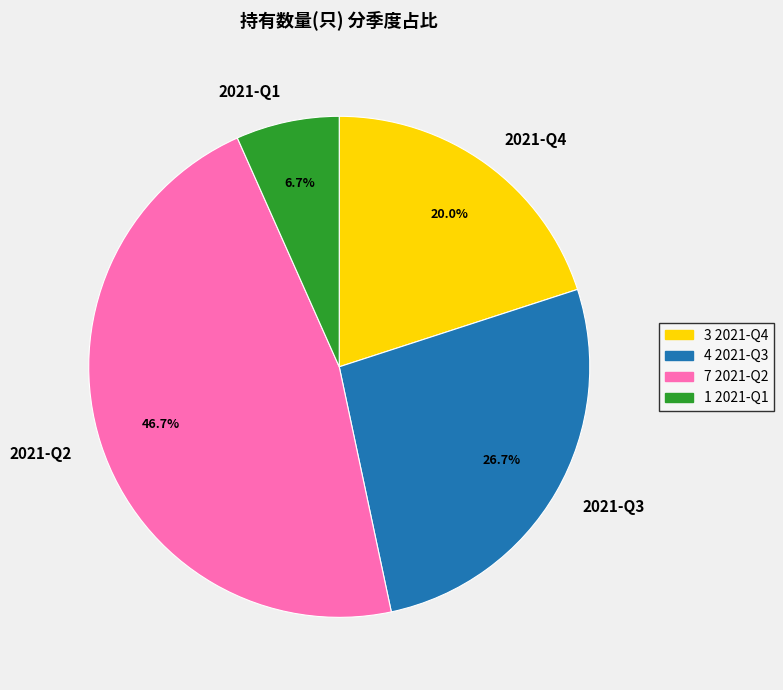

Which slice is the smallest?

2021-Q1